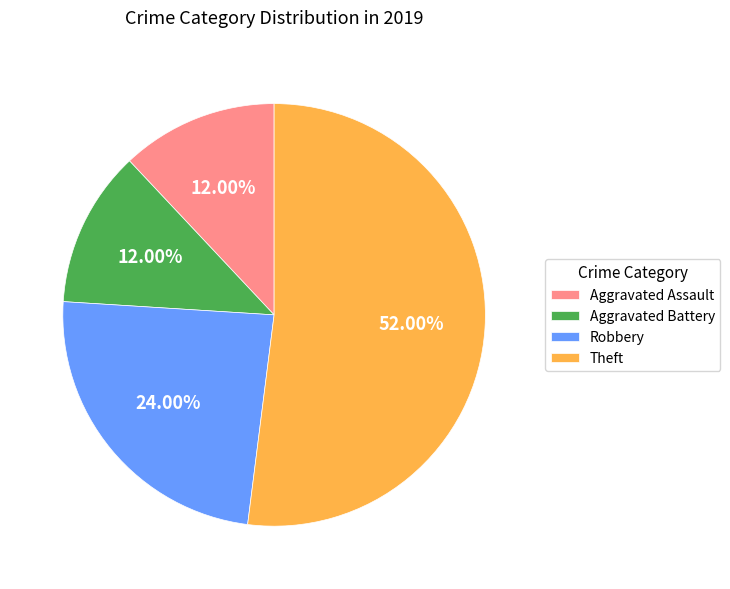

To the nearest percent, what is the difference between the largest and smallest slice percentages?

40%